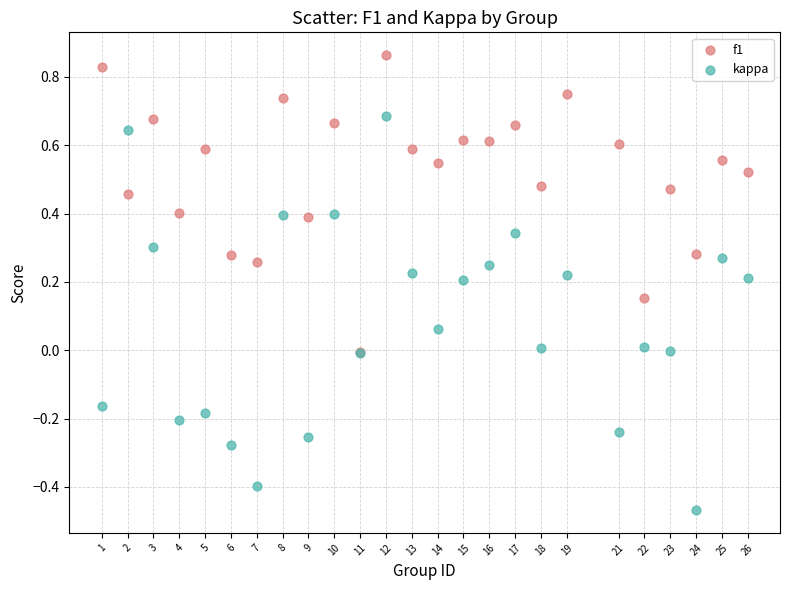

Which series contains the lowest Y value?

kappa